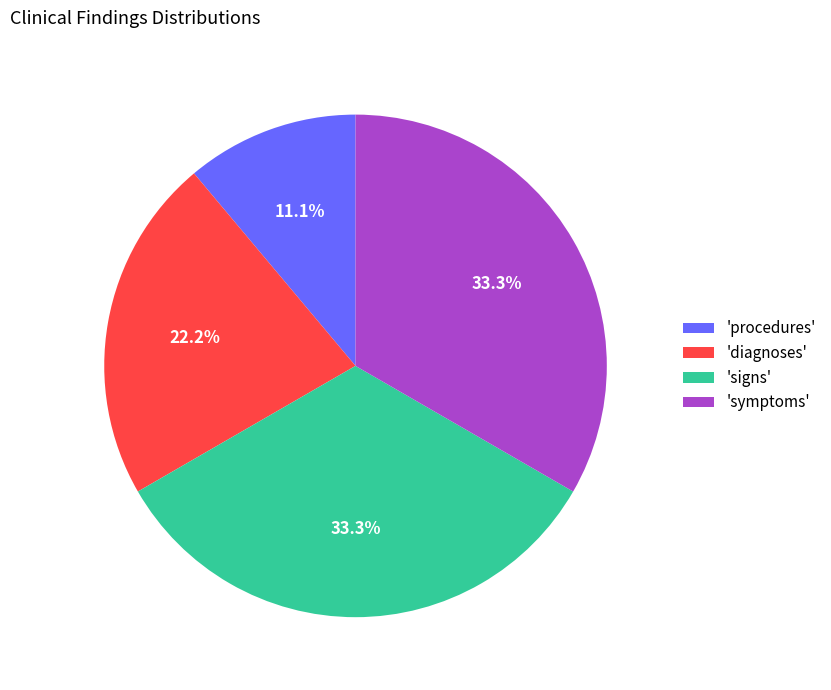

How many slices are in this pie chart?

4